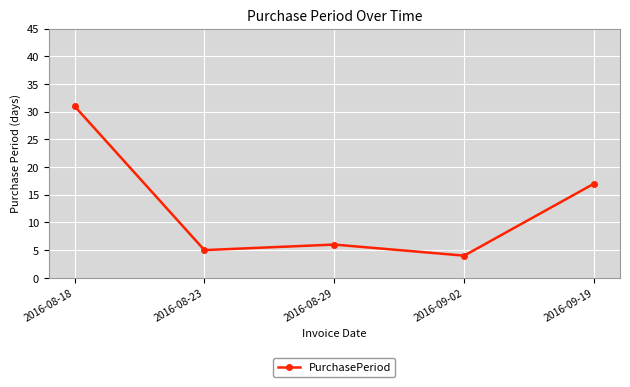

Does the chart display data point markers on the line(s)?

Yes